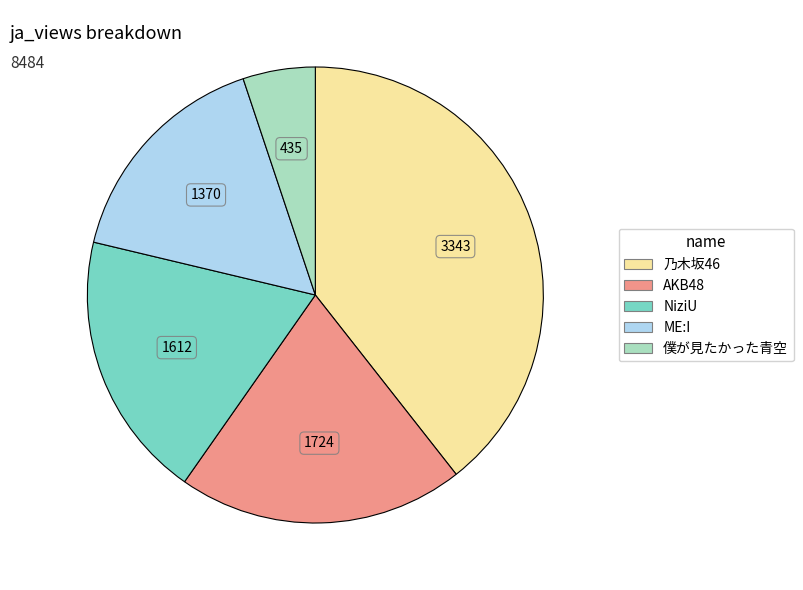

Count the number of slices in the pie.

5